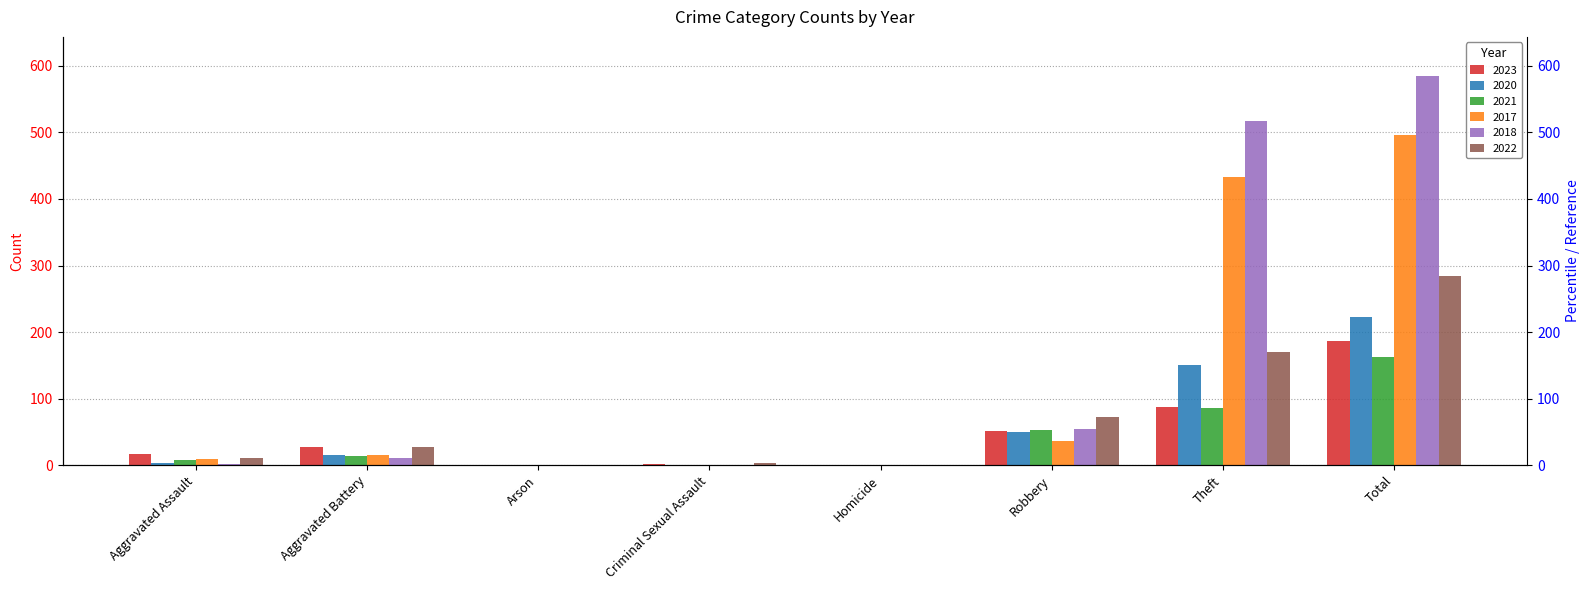

Reading left to right, list all the values displayed in this chart.

2023: Aggravated Assault=17	Aggravated Battery=27	Arson=1	Criminal Sexual Assault=2	Homicide=1	Robbery=51	Theft=88	Total=187
2020: Aggravated Assault=4	Aggravated Battery=16	Arson=1	Criminal Sexual Assault=0	Homicide=1	Robbery=50	Theft=150	Total=222
2021: Aggravated Assault=8	Aggravated Battery=14	Arson=0	Criminal Sexual Assault=1	Homicide=1	Robbery=53	Theft=86	Total=163
2017: Aggravated Assault=9	Aggravated Battery=16	Arson=0	Criminal Sexual Assault=1	Homicide=0	Robbery=37	Theft=433	Total=496
2018: Aggravated Assault=2	Aggravated Battery=11	Arson=0	Criminal Sexual Assault=1	Homicide=0	Robbery=54	Theft=517	Total=585
2022: Aggravated Assault=11	Aggravated Battery=27	Arson=0	Criminal Sexual Assault=4	Homicide=0	Robbery=72	Theft=170	Total=284